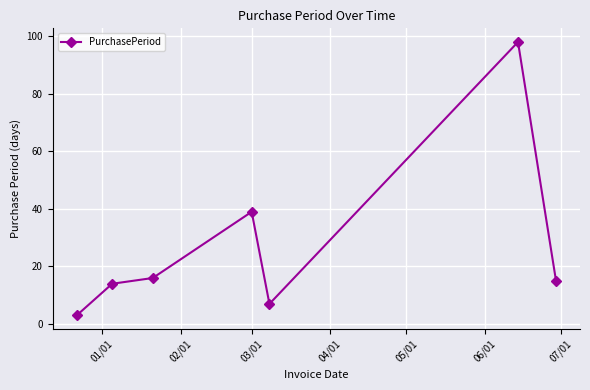

How many lines are shown in the chart?

1